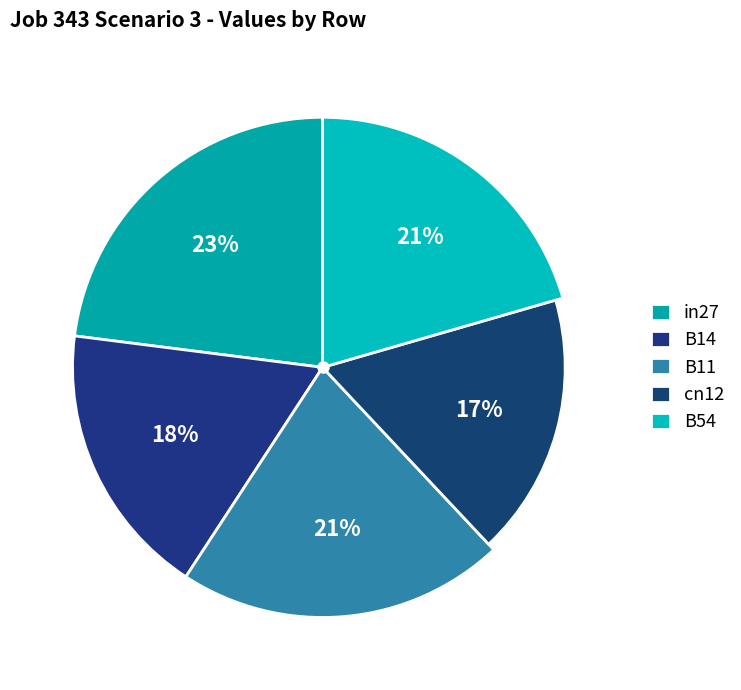

What percentage do B54 and B11 together represent?

41.7%